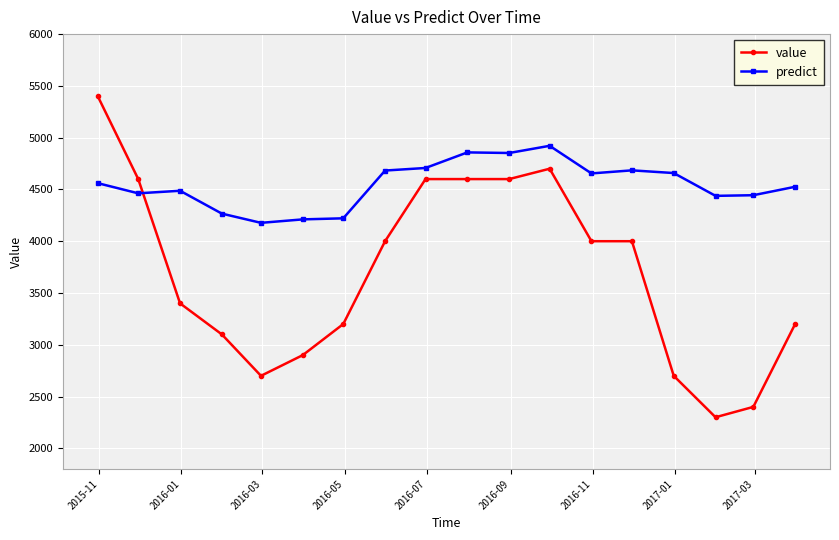

What is the highest value of the predict series?

4921.3